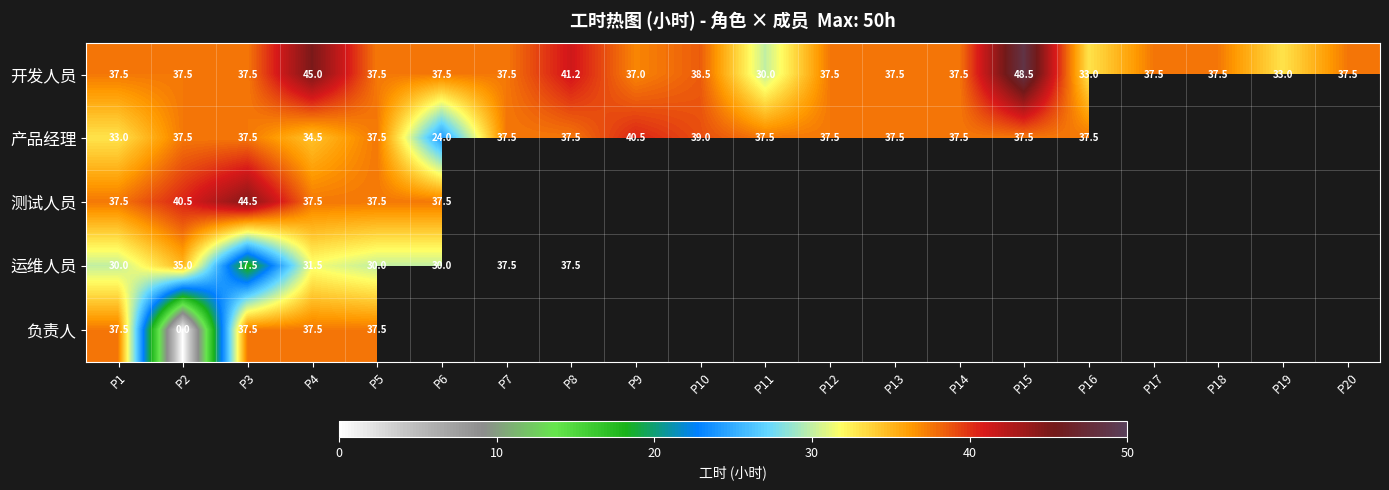

Which series changed the most between P3 and P4?

运维人员